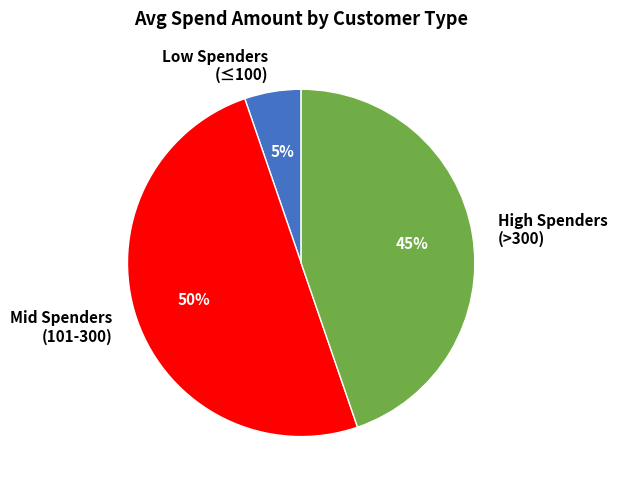

To the nearest percent, what portion does Low Spenders (≤100) represent?

5%